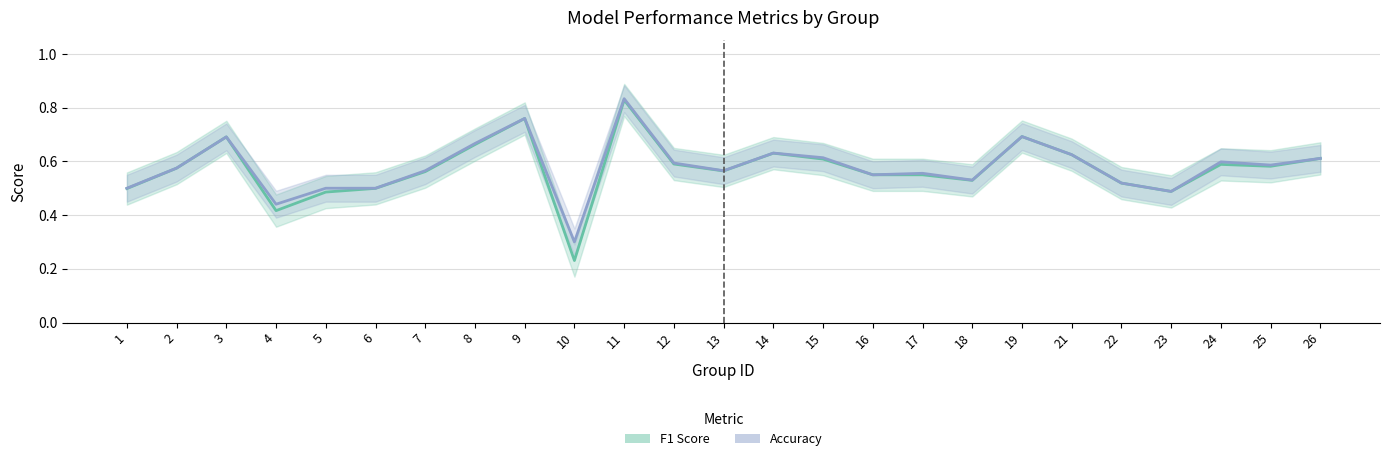

Reading left to right, list all the values displayed in this chart.

F1 Score: 0.5	0.6	0.7	0.4	0.5	0.5	0.6	0.7	0.8	0.2	0.8	0.6	0.6	0.6	0.6	0.6	0.5	0.5	0.7	0.6	0.5	0.5	0.6	0.6	0.6
Accuracy: 0.5	0.6	0.7	0.4	0.5	0.5	0.6	0.7	0.8	0.3	0.8	0.6	0.6	0.6	0.6	0.6	0.6	0.5	0.7	0.6	0.5	0.5	0.6	0.6	0.6